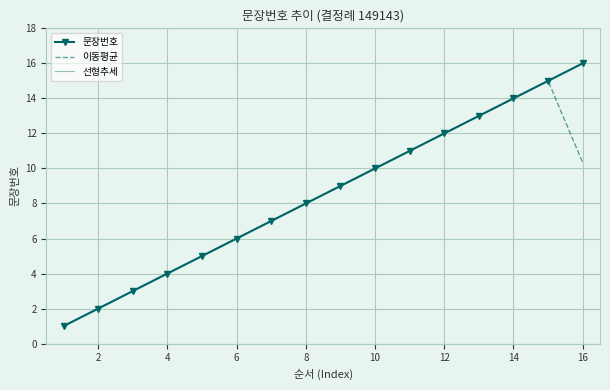

What is the value of the 선형추세 point at the 12th from the left?

12.0